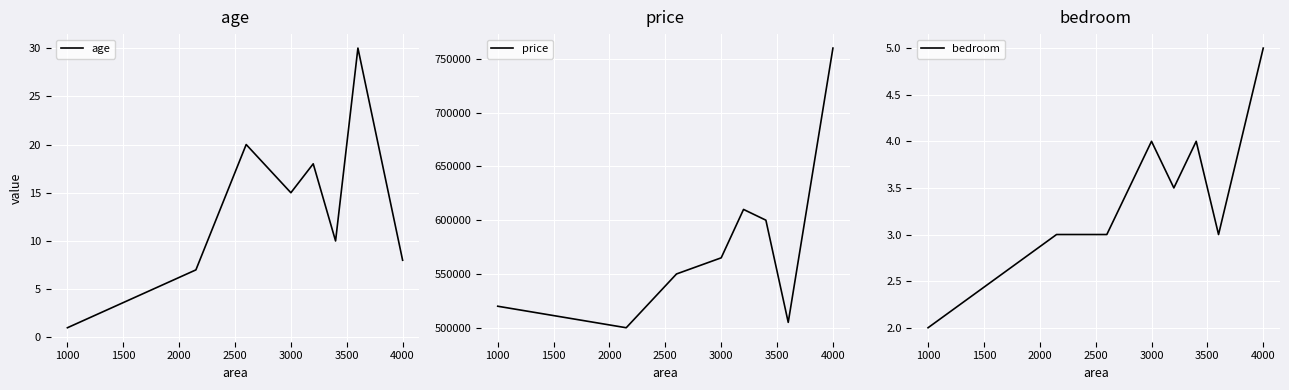

What is the difference between the second highest and minimum values in the age series?

19